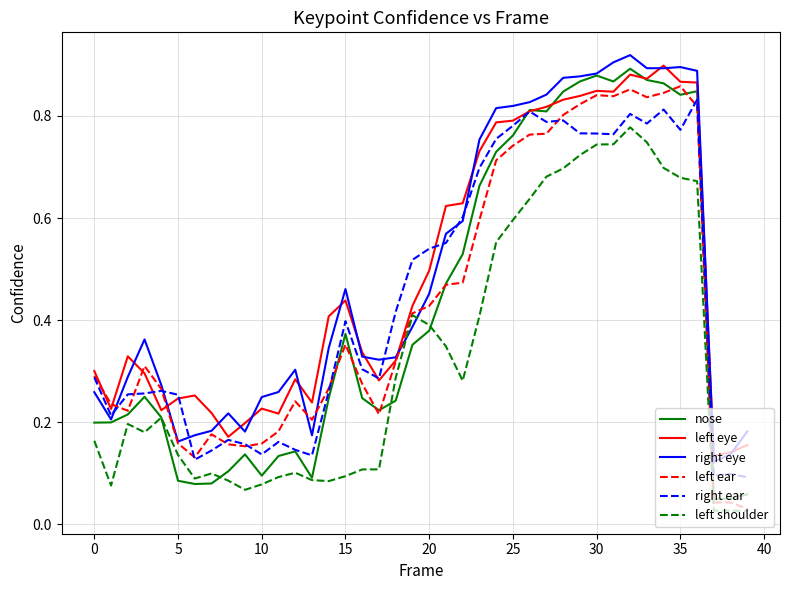

True or false: left shoulder and right eye cross at least once.

True